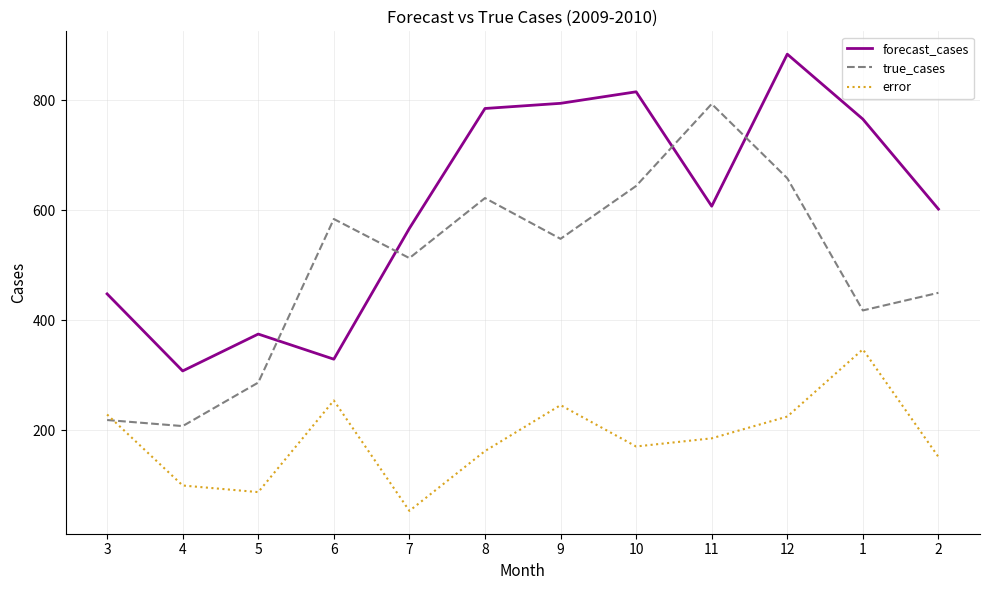

What is the difference between the error values at 8 and 3?

66.4